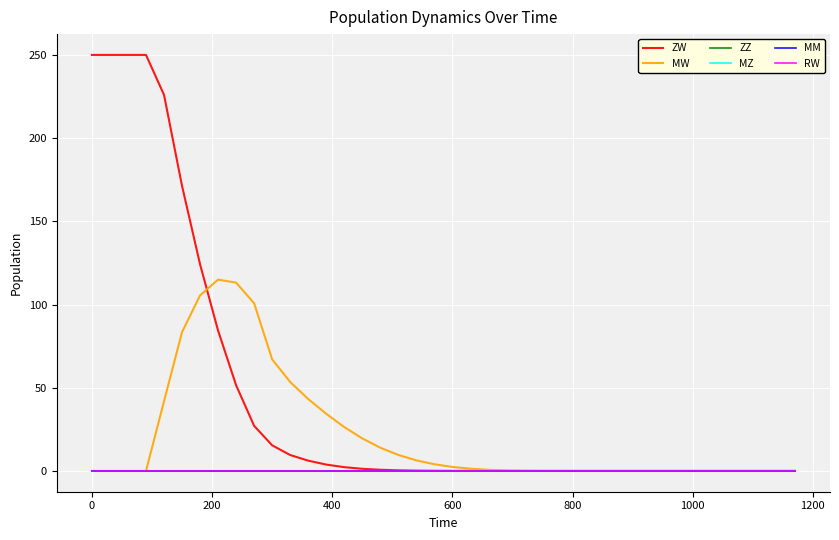

Does the chart have visible grid lines?

Yes